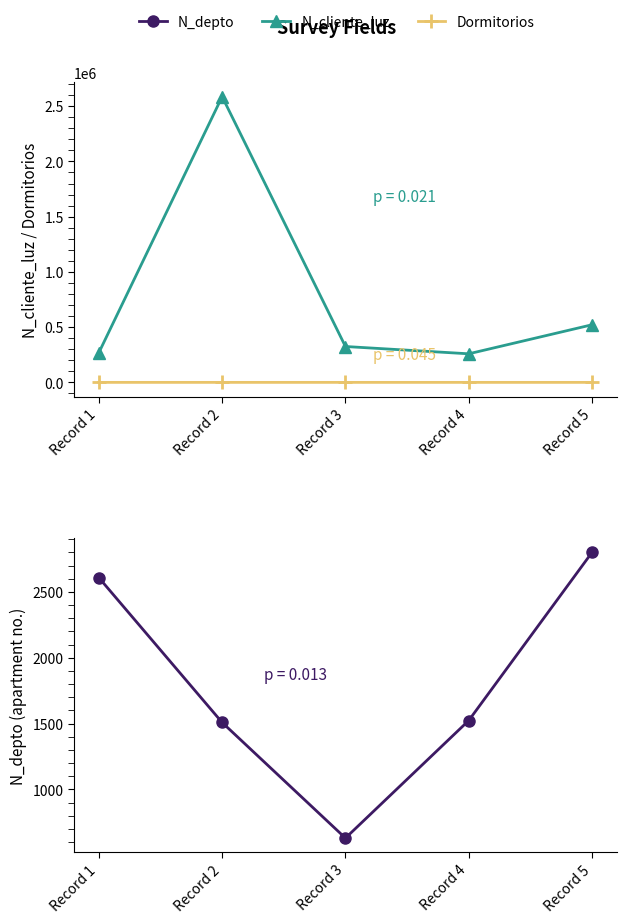

Reading left to right, transcribe all the data shown in this chart.

N_cliente_luz: 268734	2586314	324732	258663	521566
Dormitorios: 3	4	2	11	1
N_depto: 2608	1508	630	1523	2800